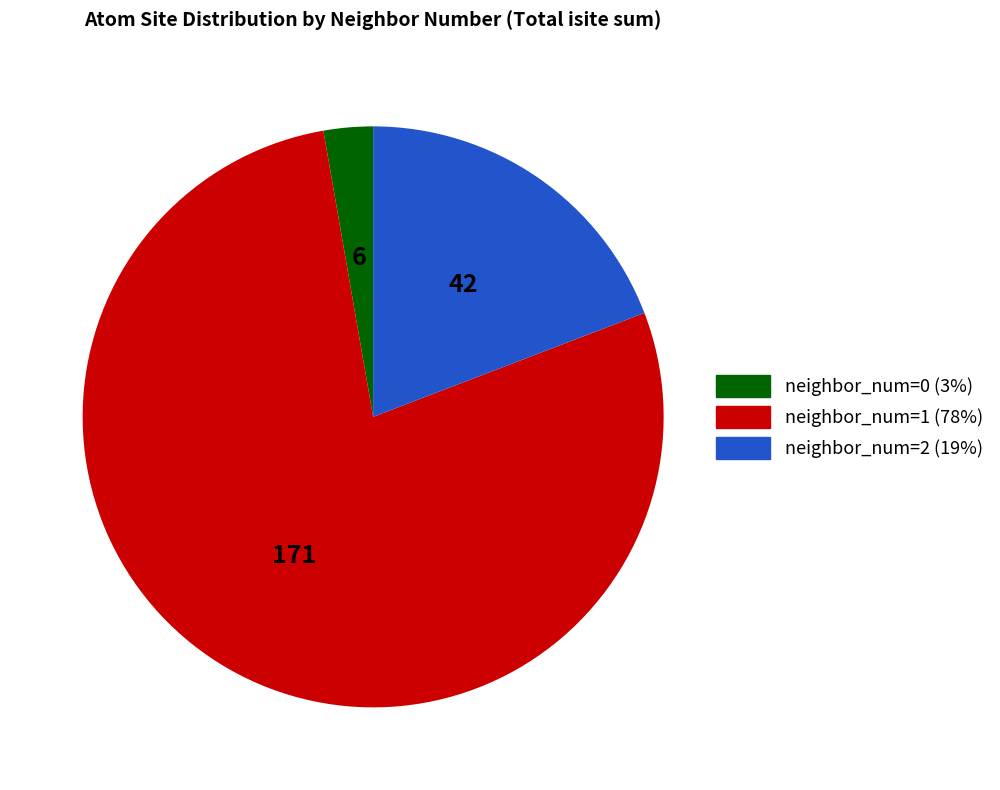

Does any single category account for the majority?

Yes